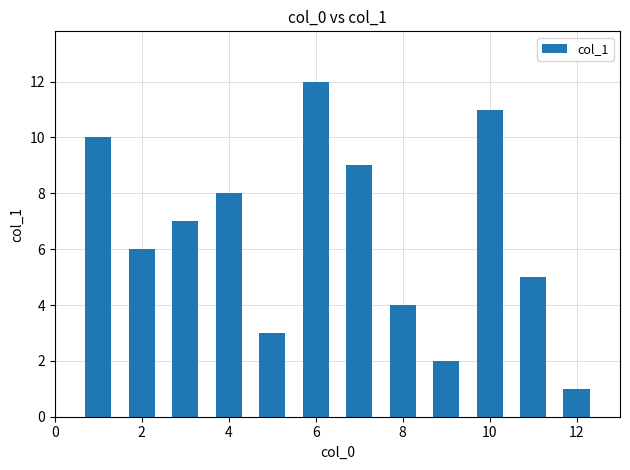

How many data points does each series have?

12